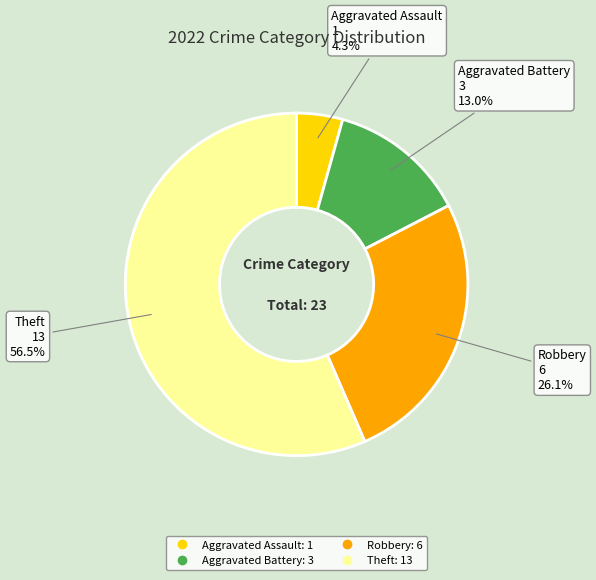

How many slices are in this pie chart?

4